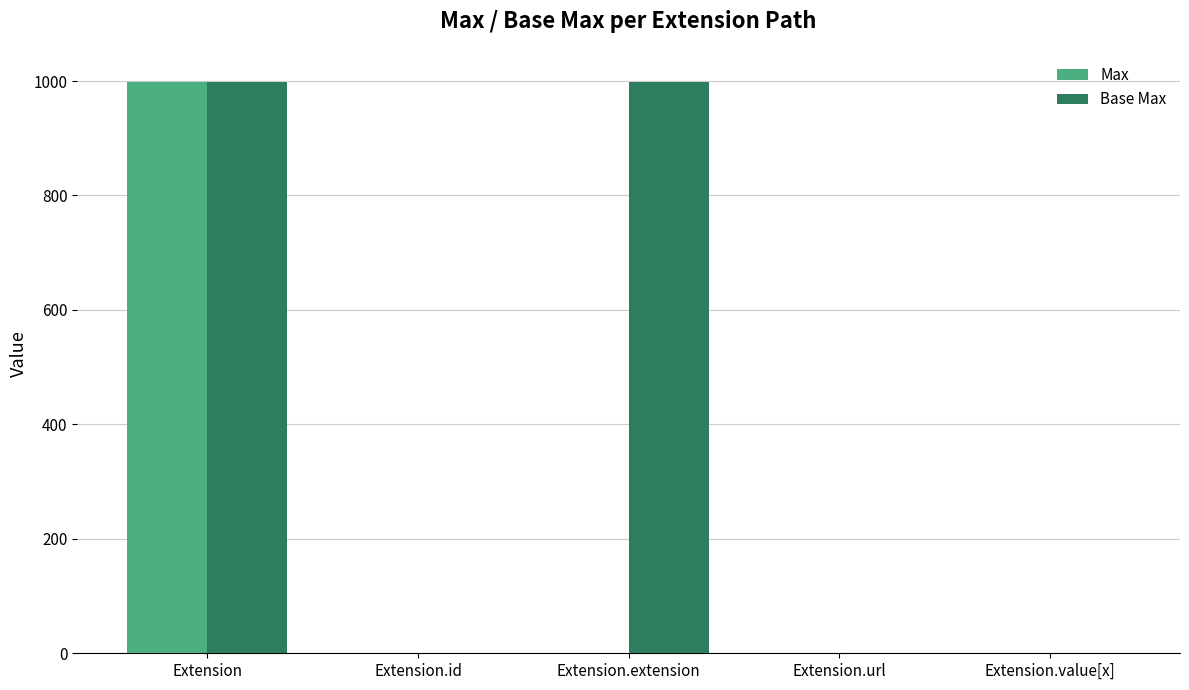

What is the maximum value shown in the chart?

999